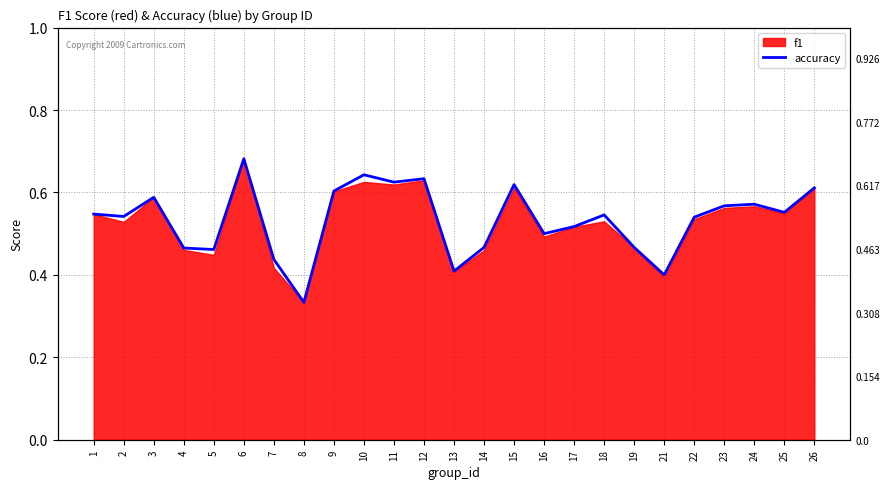

Which category has the lowest value across all series?

8